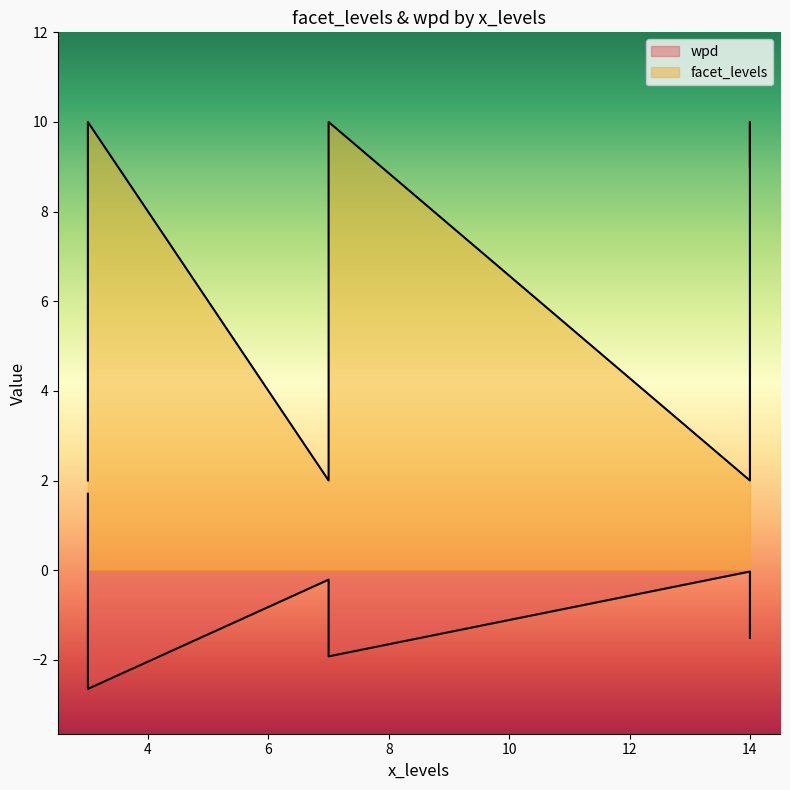

True or false: facet_levels and wpd intersect in this chart.

False